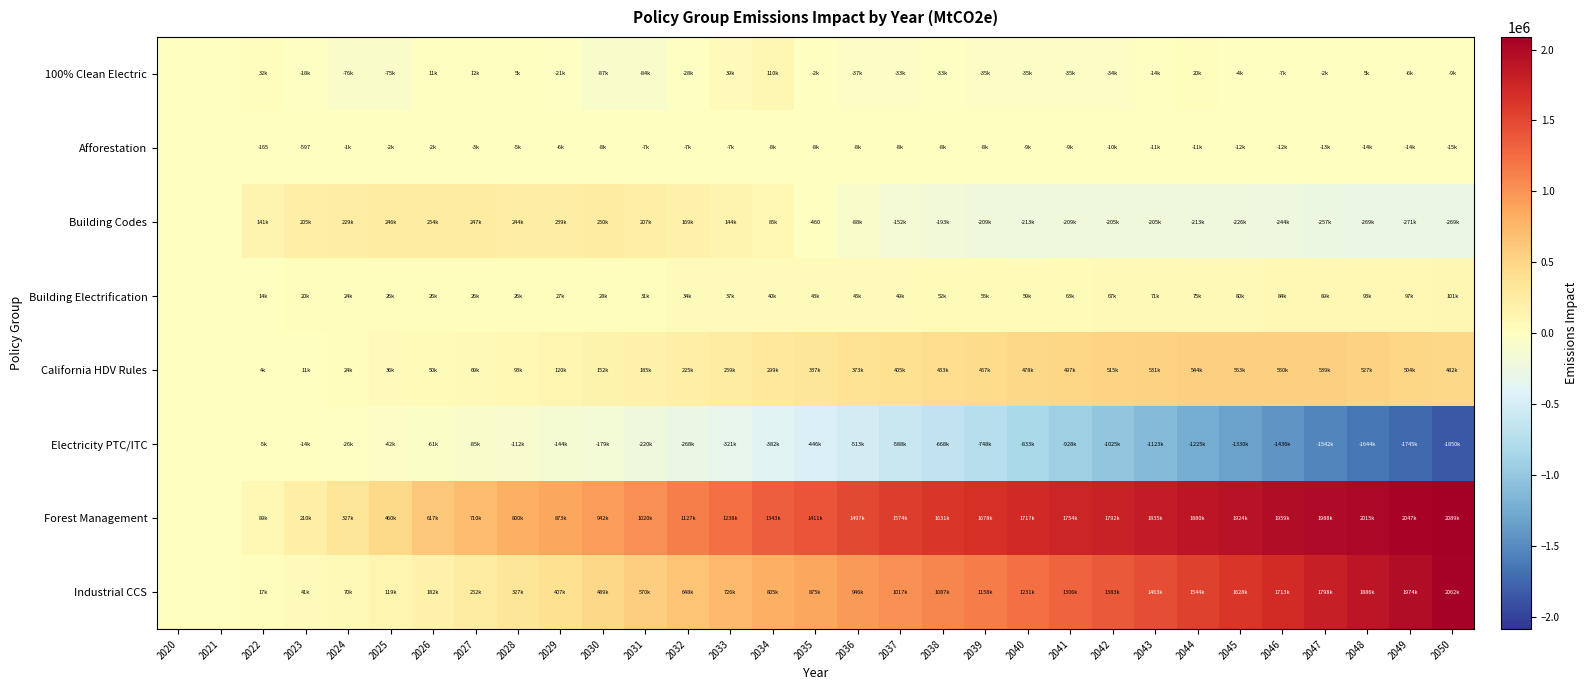

At which category is the sum across all series the highest?

2044